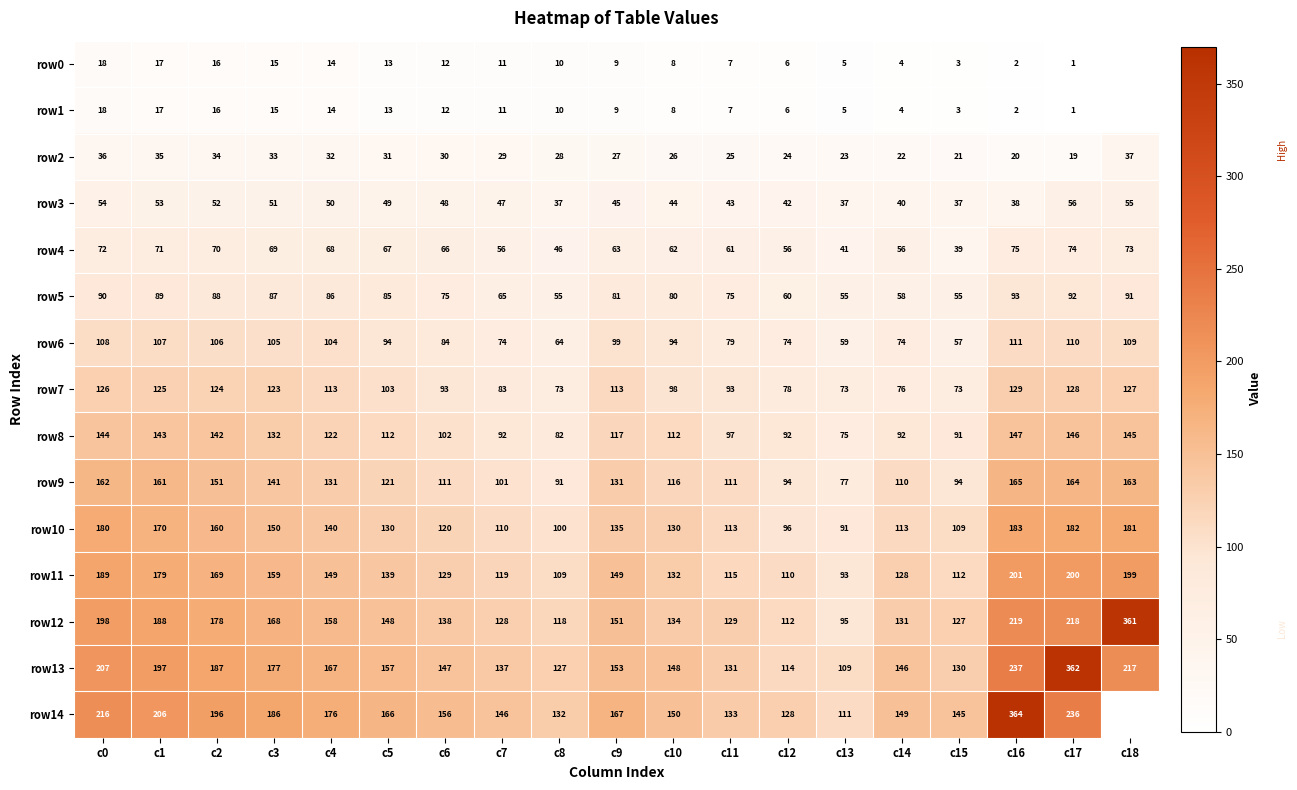

Where does the row10 series first go above 130?

c0